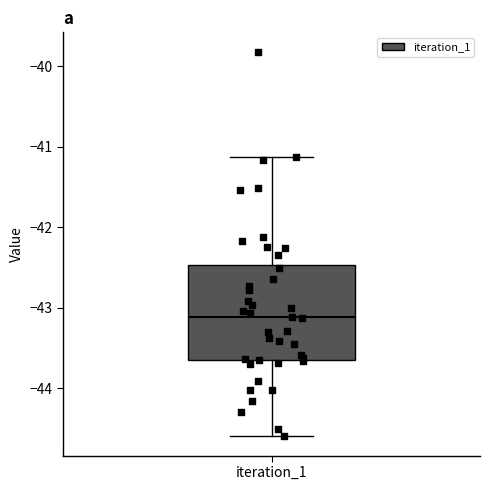

Transcribe this box plot: give where the median line is, the range the box spans, and where the two whiskers end, as read against the y-axis. The values are not printed on the chart, so give them approximately, as read against the axis.

median -43.1, box -43.7 to -42.5, whiskers -44.6 to -41.1